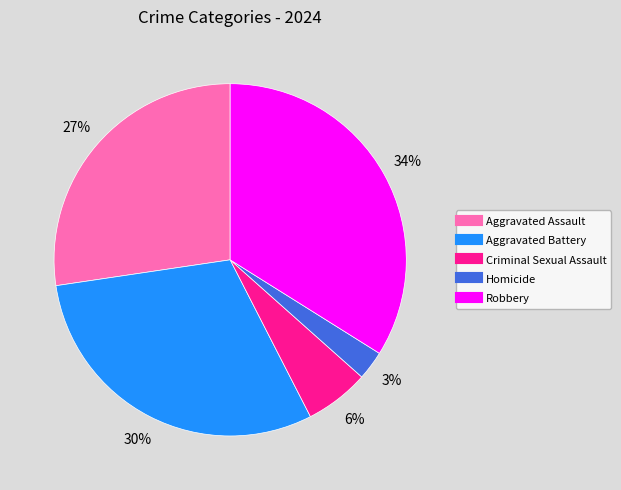

What is the ratio of the value at Homicide to the value at Aggravated Battery?

0.1